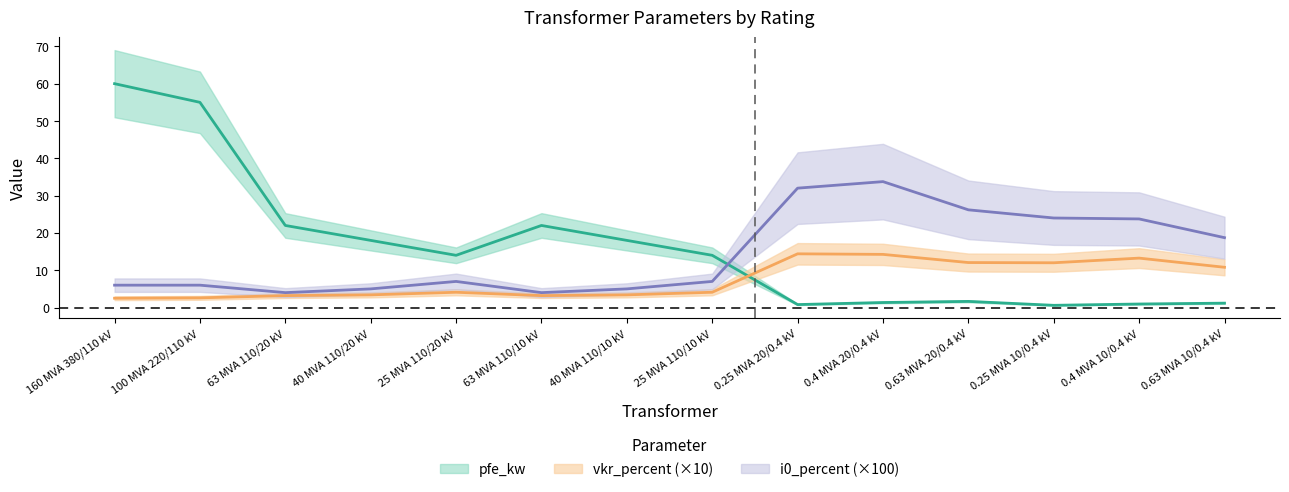

Which series has the widest spread of values?

pfe_kw